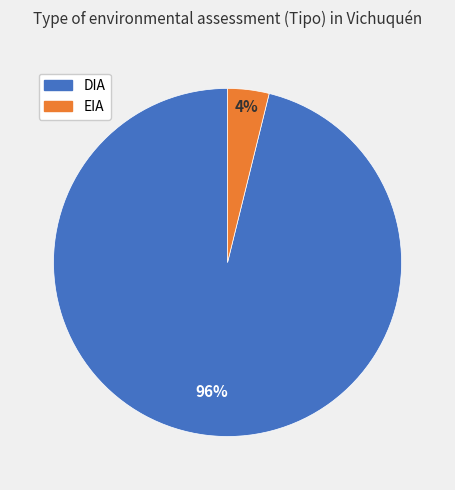

Does any single category account for the majority?

Yes